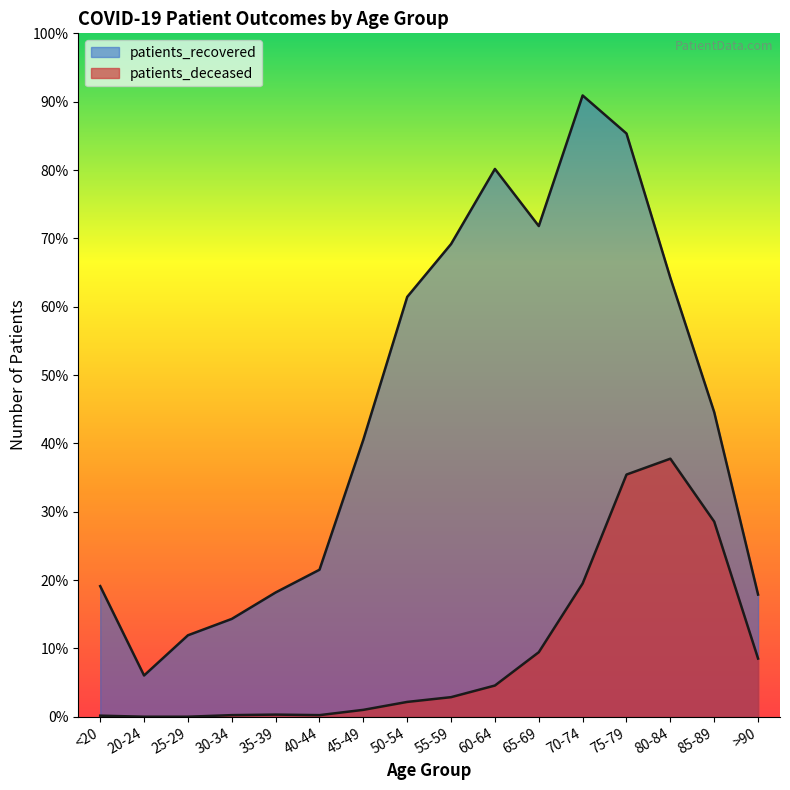

Reading left to right, list all the values displayed in this chart.

patients_recovered: 247	78	154	185	235	278	524	794	894	1036	928	1175	1103	830	576	231
patients_deceased: 2	0	0	3	4	3	13	28	37	59	122	252	458	488	369	110